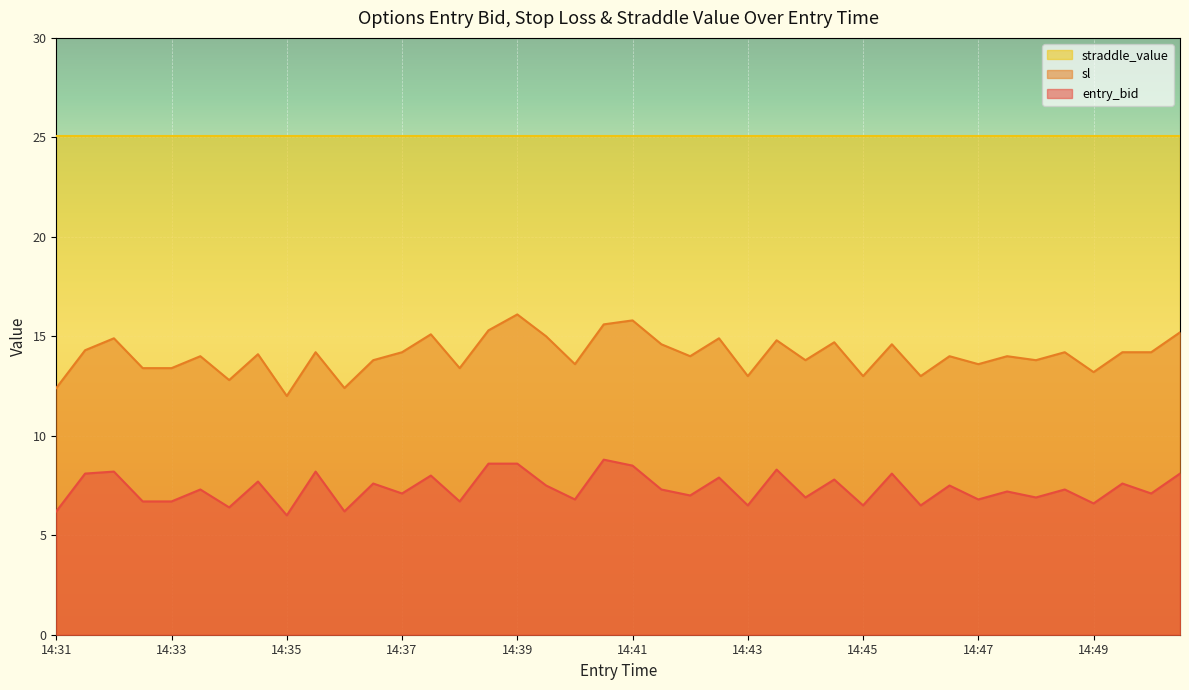

List the series in order of their peak value, highest first.

straddle_value, sl, entry_bid